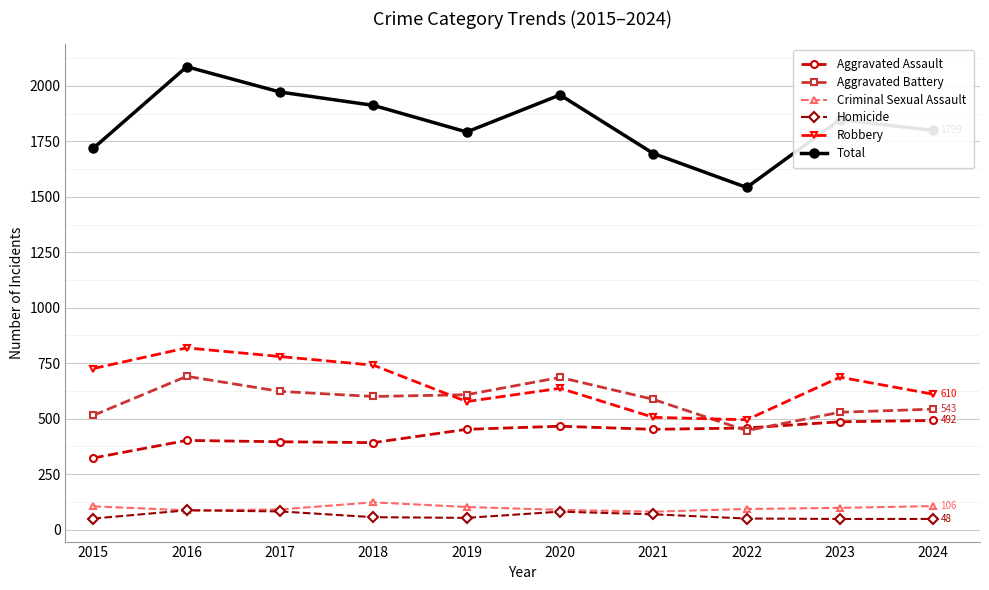

What is the total value across all series at 2022?

3084